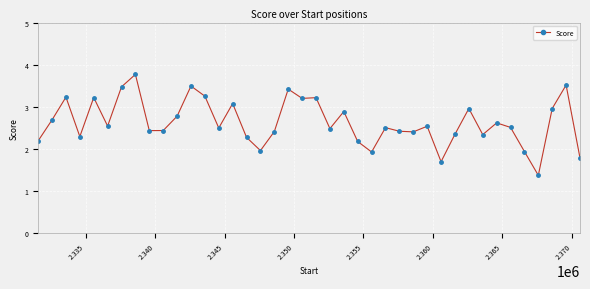

How many distinct data groups are displayed?

1